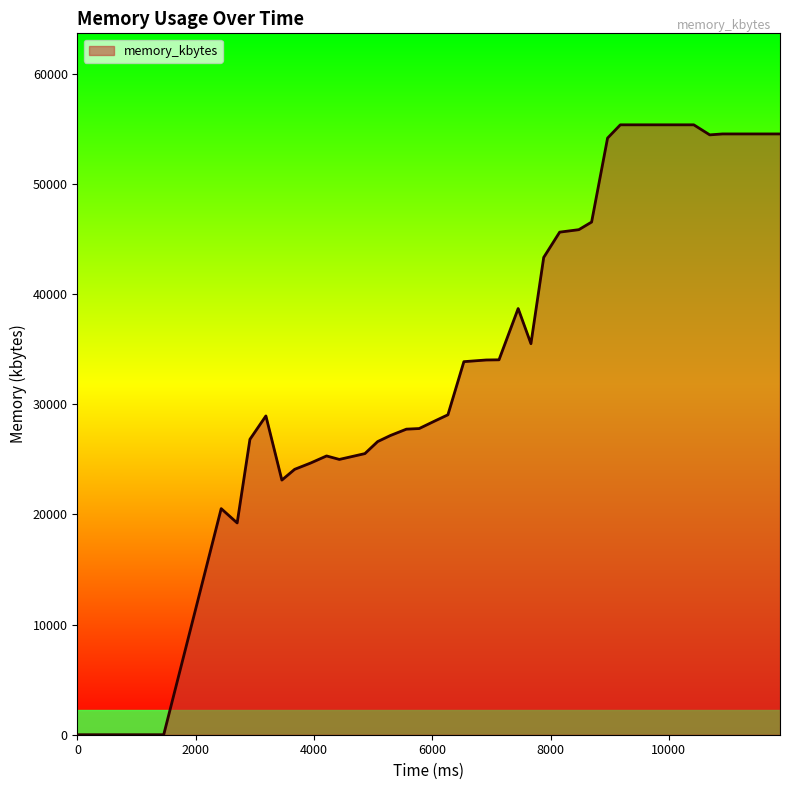

What is the average value?

37031